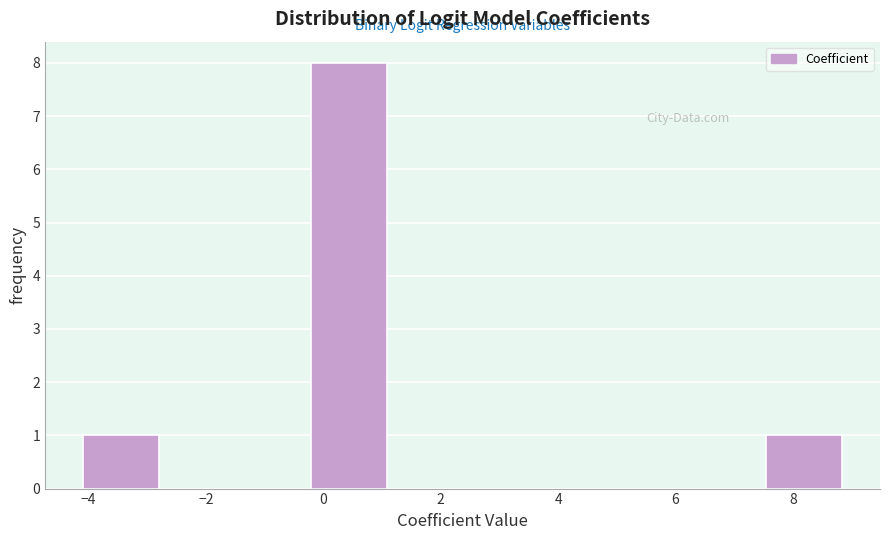

What is the height of the bar covering -4.0 to -2.8 on the x-axis? Neither the bar edges nor the heights are printed on the chart, so give them approximately, as read against the axes.

1